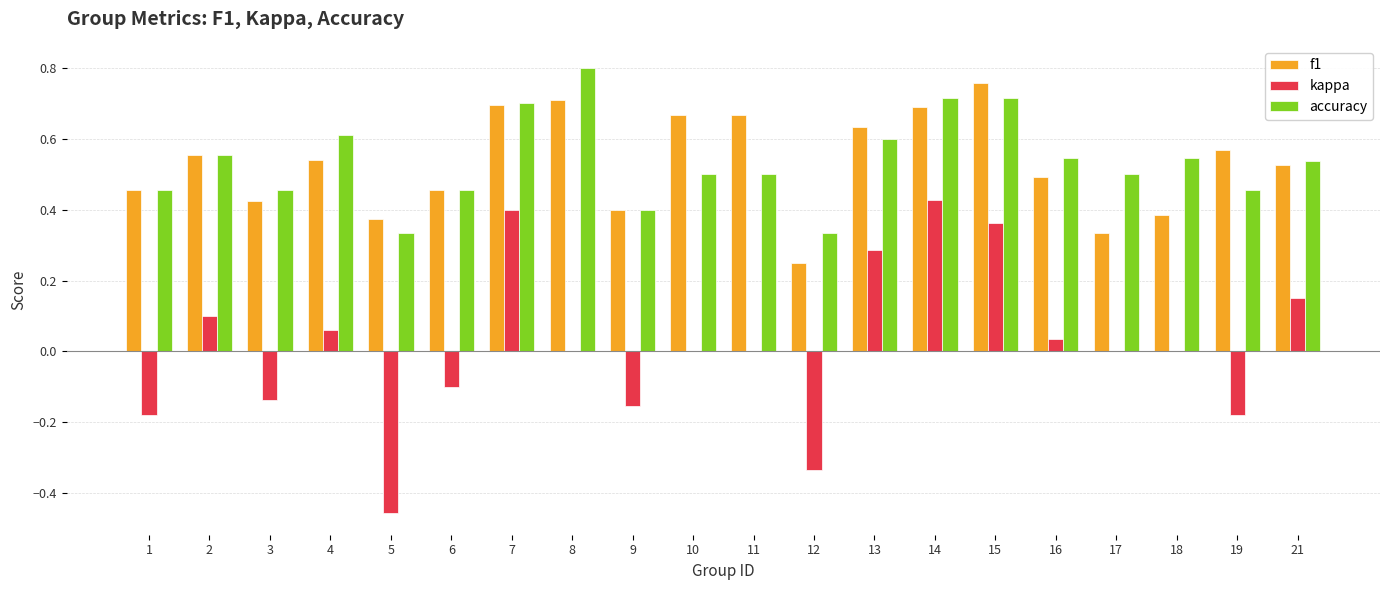

Is the value of kappa at 15 greater than the value of accuracy at 4?

No